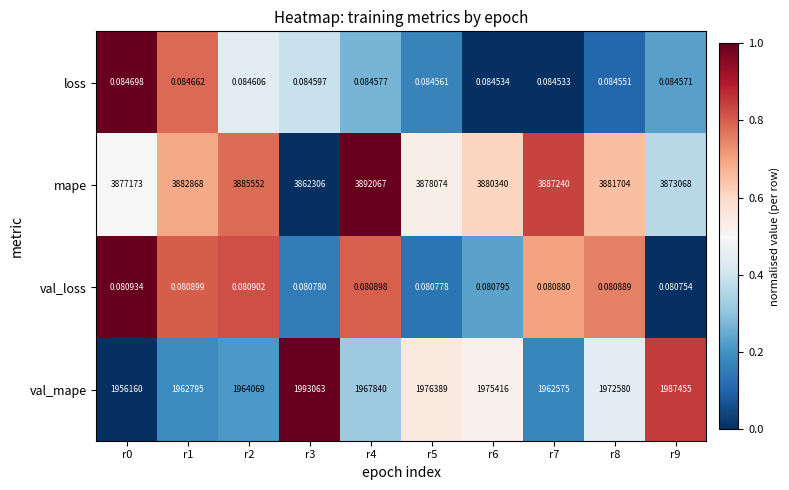

Rank the series by their maximum value, from highest to lowest.

mape, val_mape, loss, val_loss